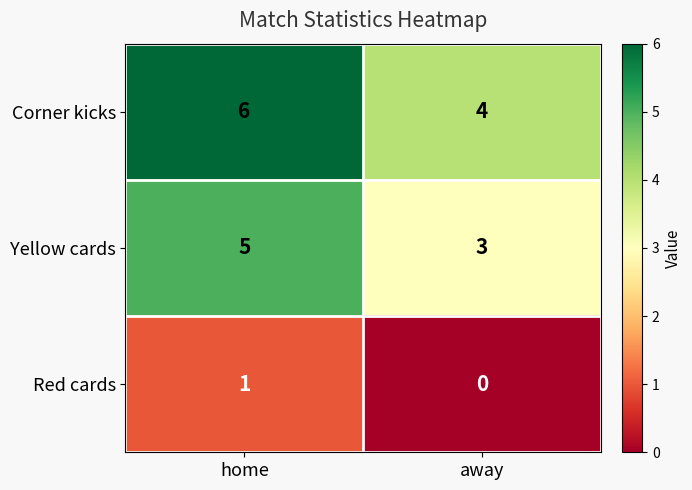

What is the difference between the highest and lowest values at away?

4